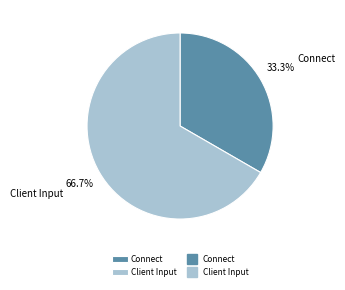

Do Client Input and Connect together represent more than half of the pie?

Yes